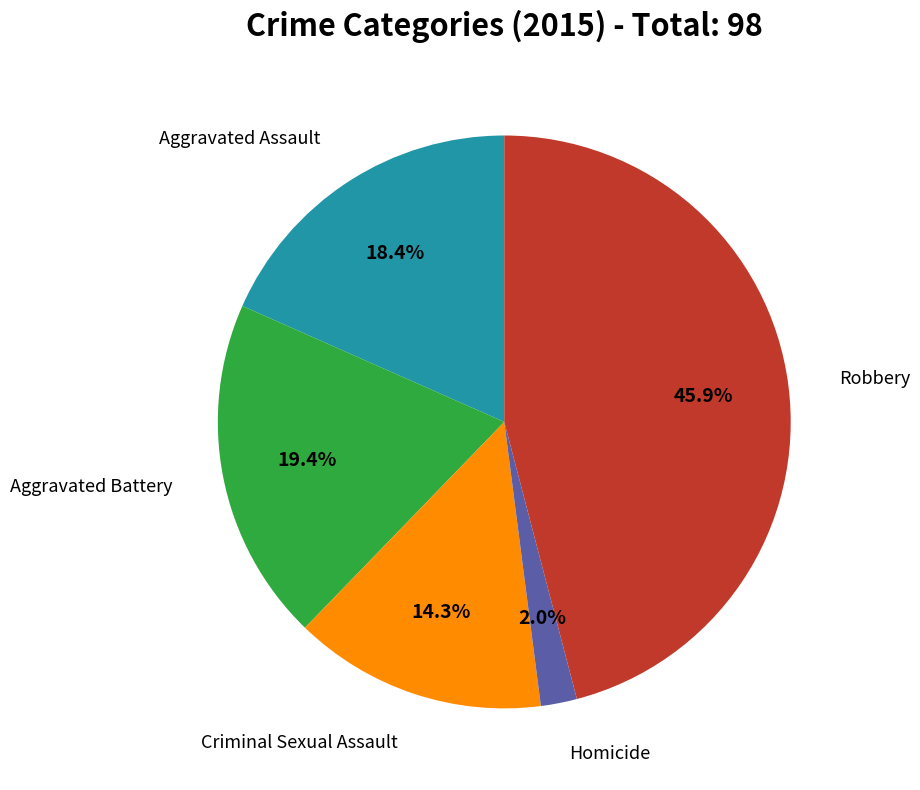

Is there any slice that represents more than half of the pie?

No